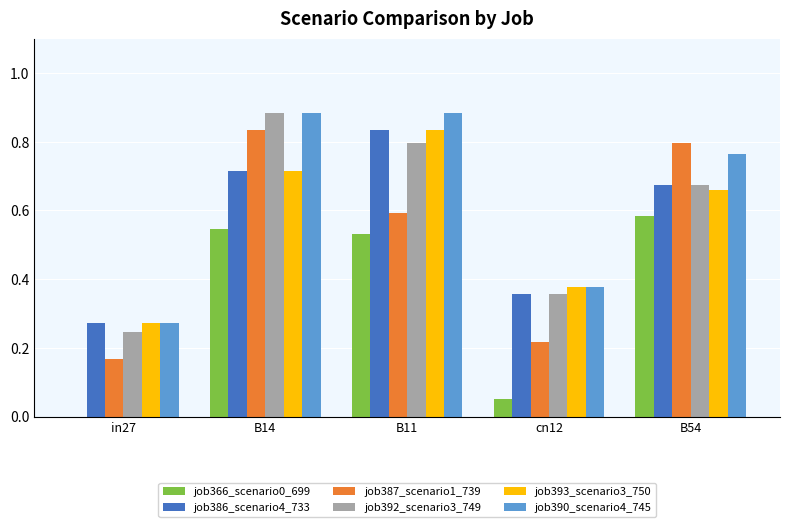

Between B14 and cn12, which series saw the biggest shift?

job387_scenario1_739